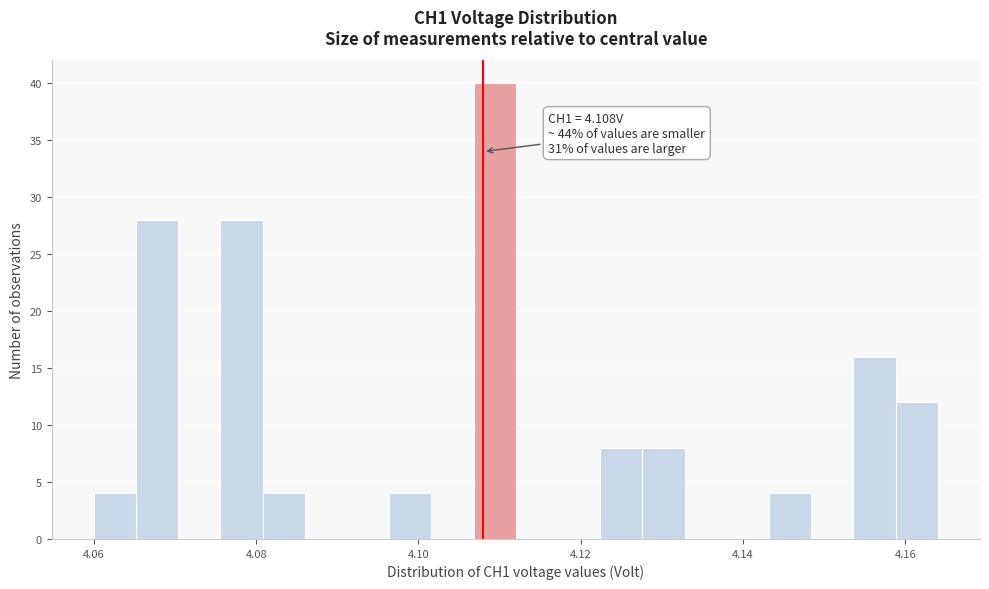

Around what value on the x-axis is the tallest bar? Give the approximate position of its centre, as read against the axis.

4.110